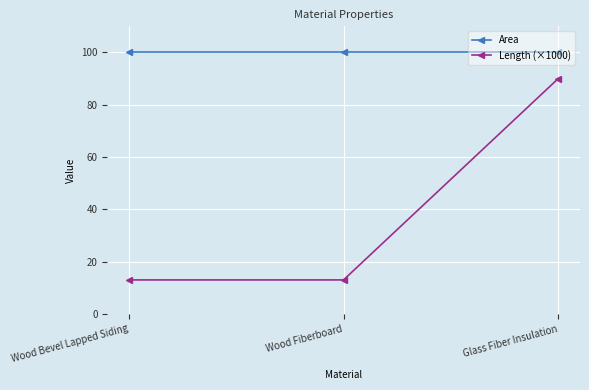

At Glass Fiber Insulation, list the series in order from largest to smallest.

Area, Length (×1000)